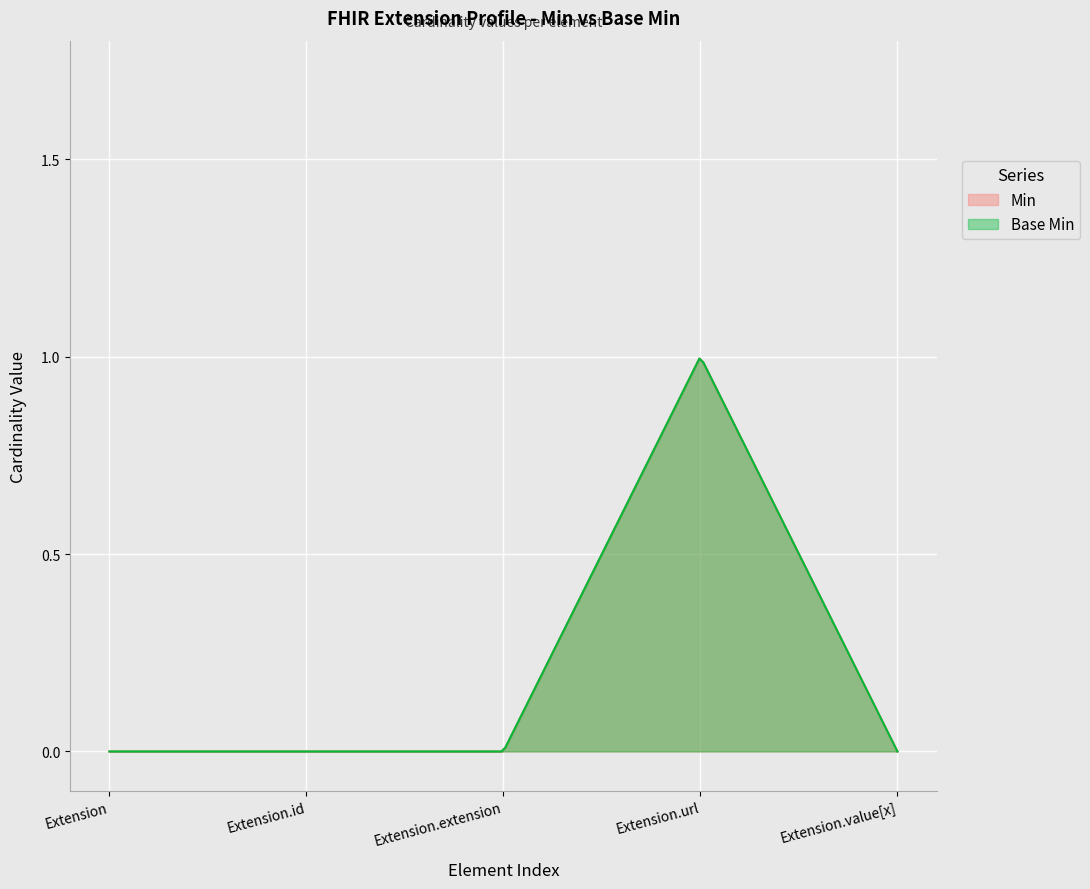

How many values in the Base Min series exceed 0?

1